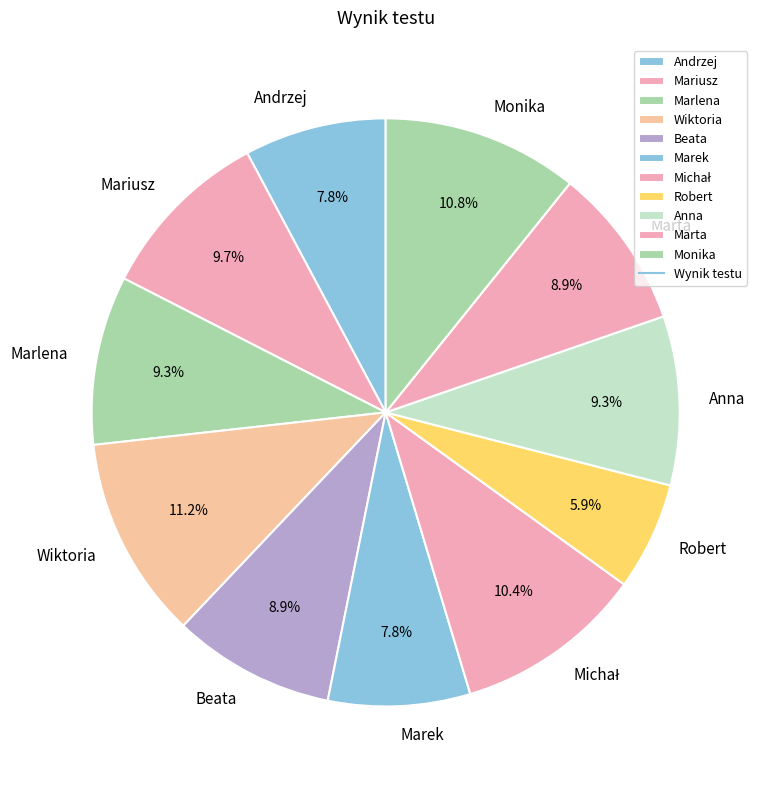

Does any single category account for the majority?

No